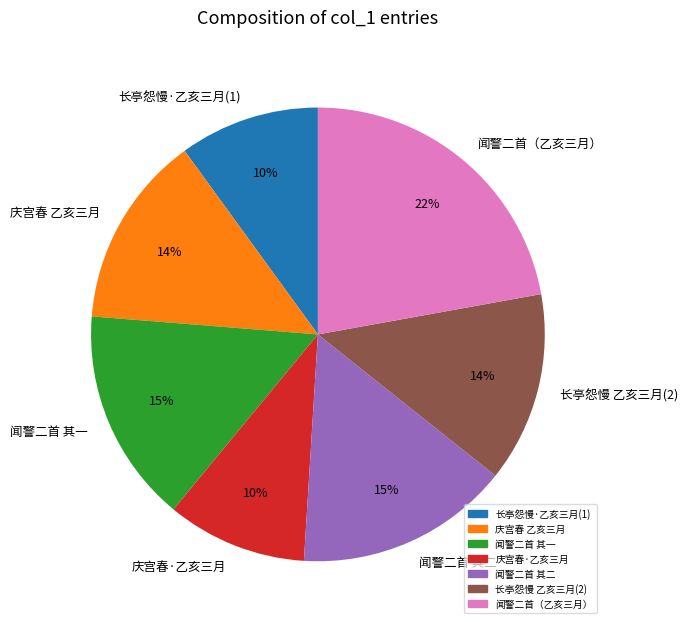

To the nearest percent, what is the average slice percentage?

14%